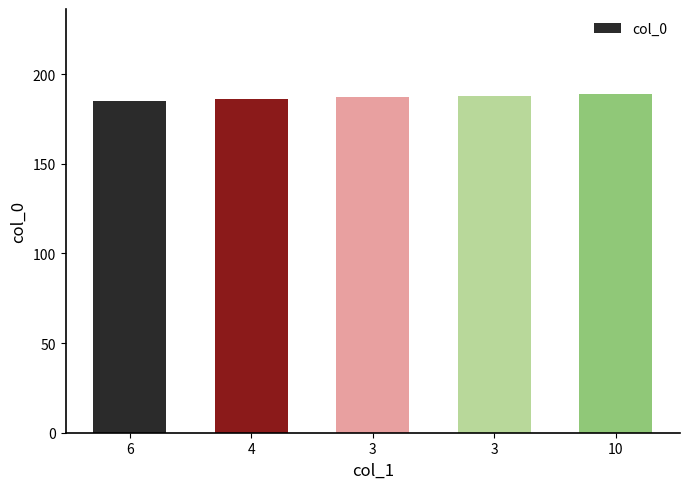

How many data points are less than 187?

2